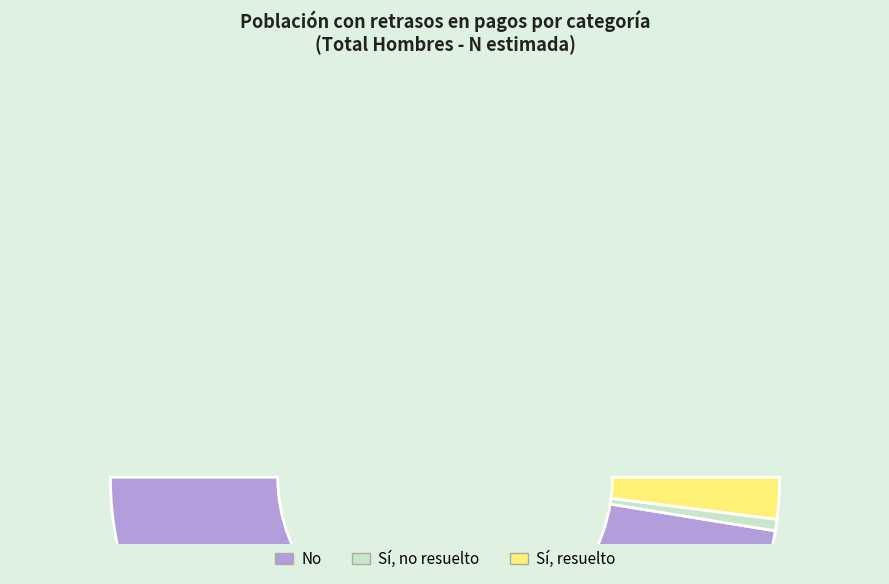

Is there any slice that represents more than half of the pie?

Yes